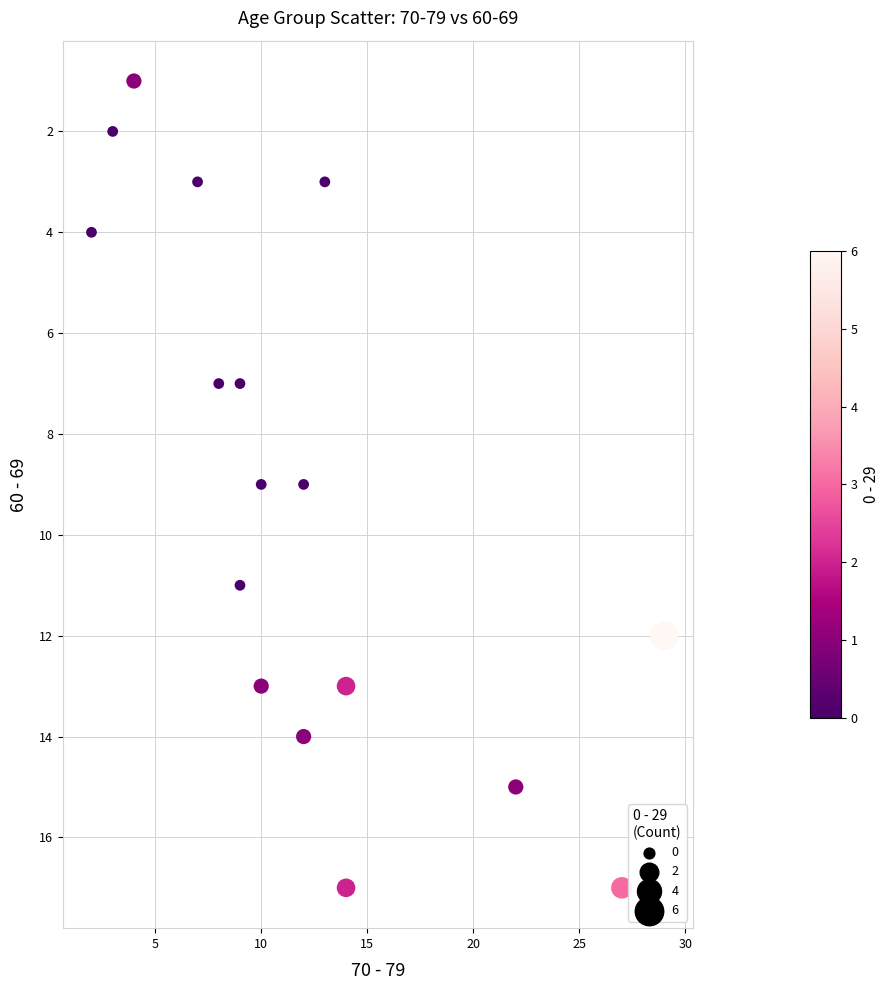

What is the range of Y values (max minus min)?

16